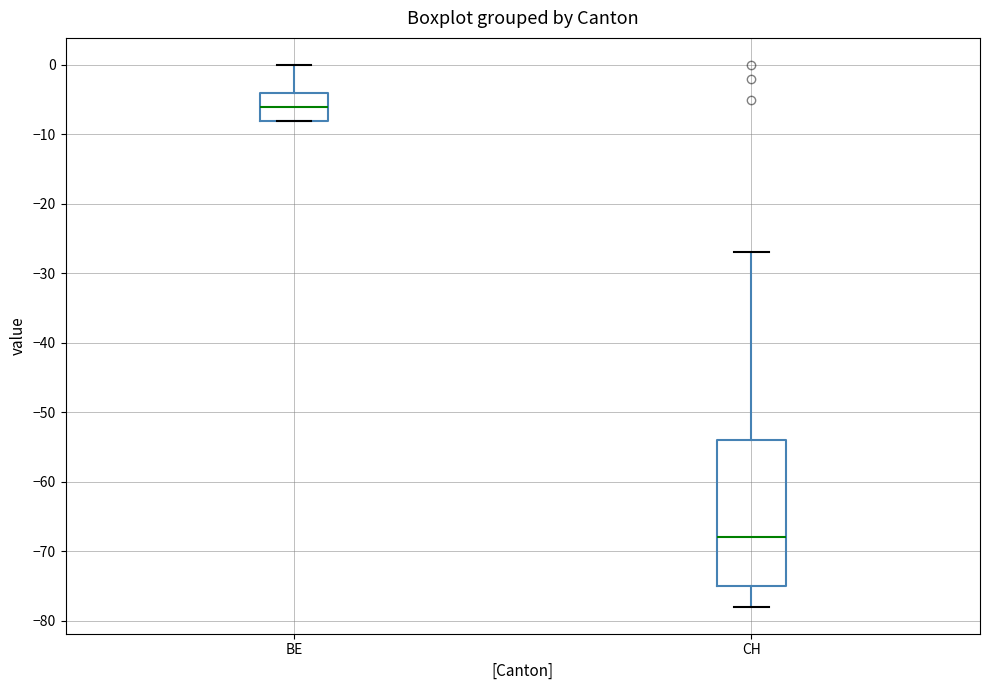

Where is the lower edge of the box for CH on the y-axis? The values are not printed on the chart, so give them approximately, as read against the axis.

-75